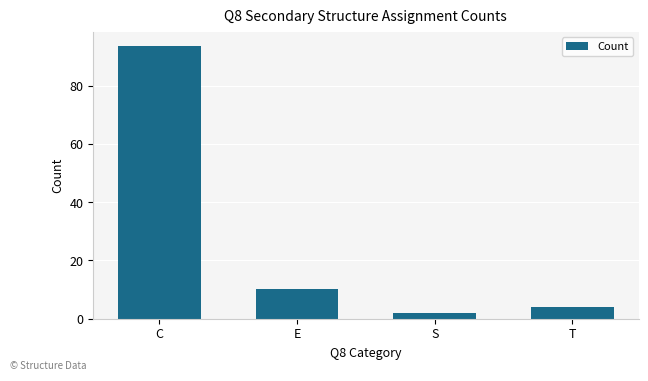

List the labels in order of value, smallest first.

S, T, E, C